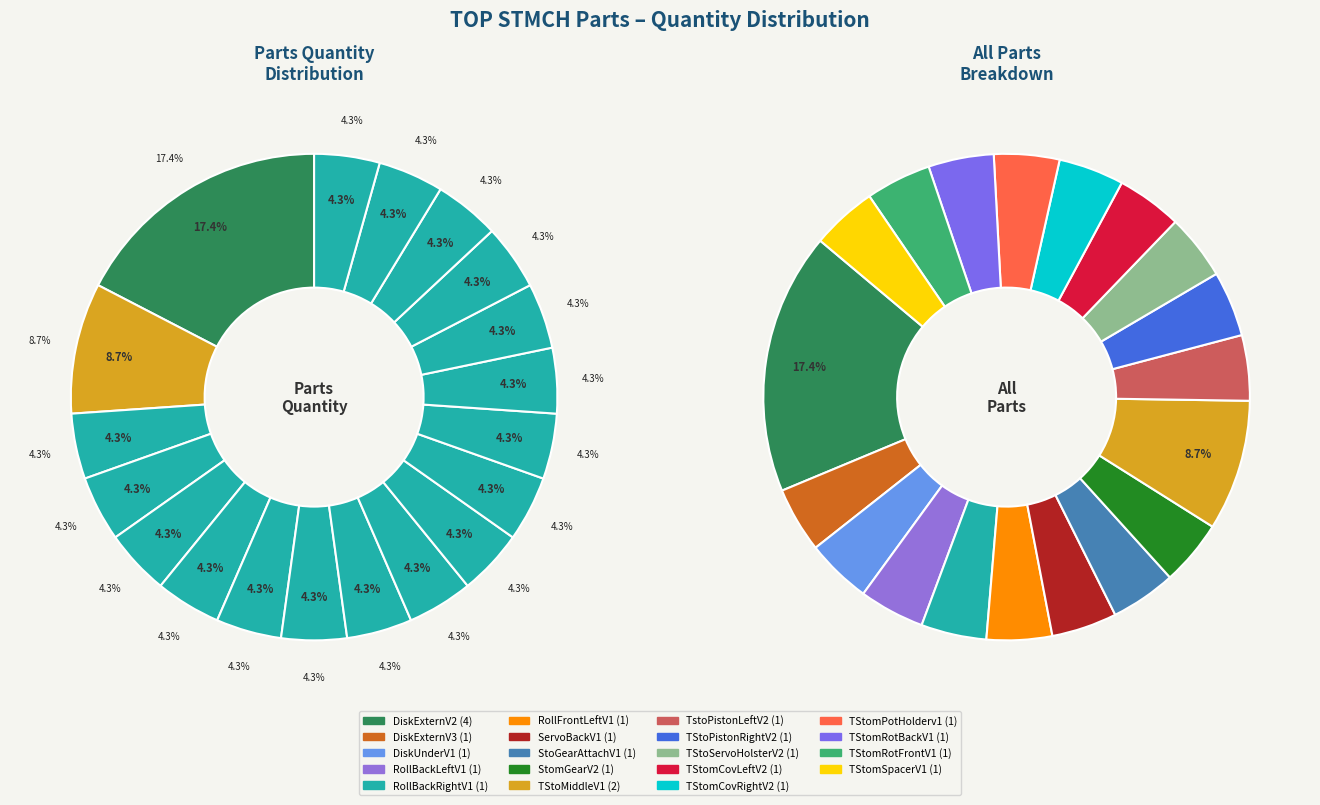

To the nearest percent, what portion does TStoPistonRightV2 represent?

4%